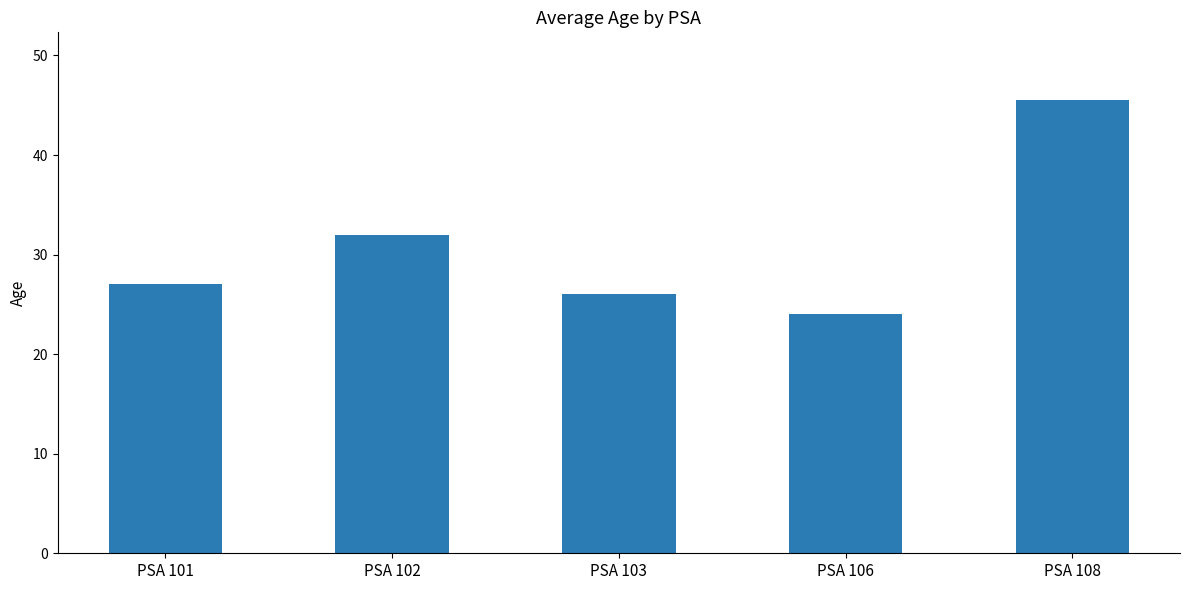

Reading right to left, extract all data points from this chart.

45.5	24.0	26.0	32.0	27.0